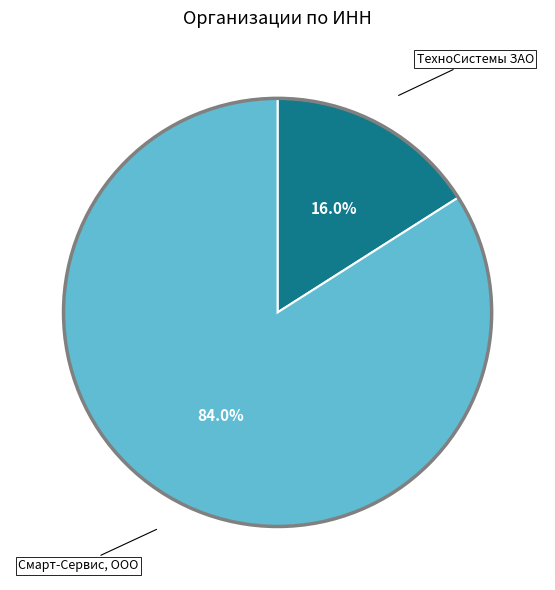

Is there a majority slice in this chart?

Yes